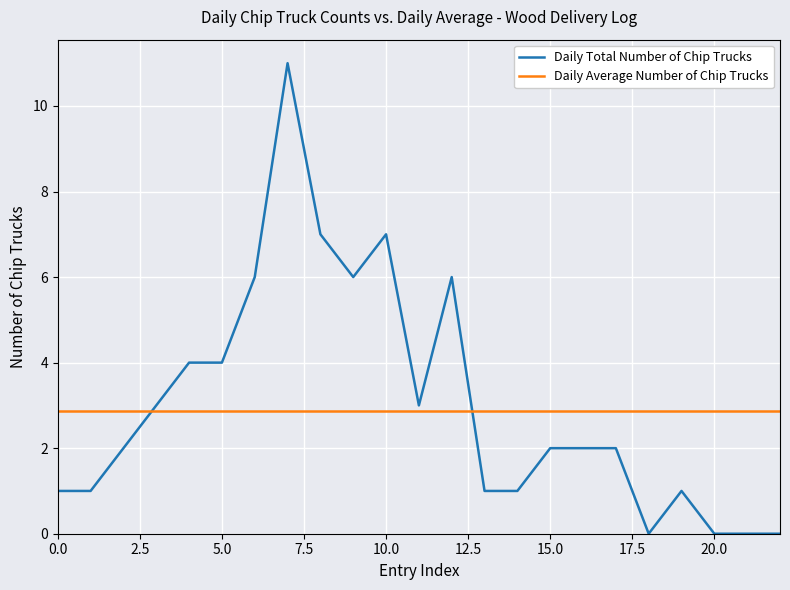

Rank the series by their maximum value, from lowest to highest.

Daily Average Number of Chip Trucks, Daily Total Number of Chip Trucks